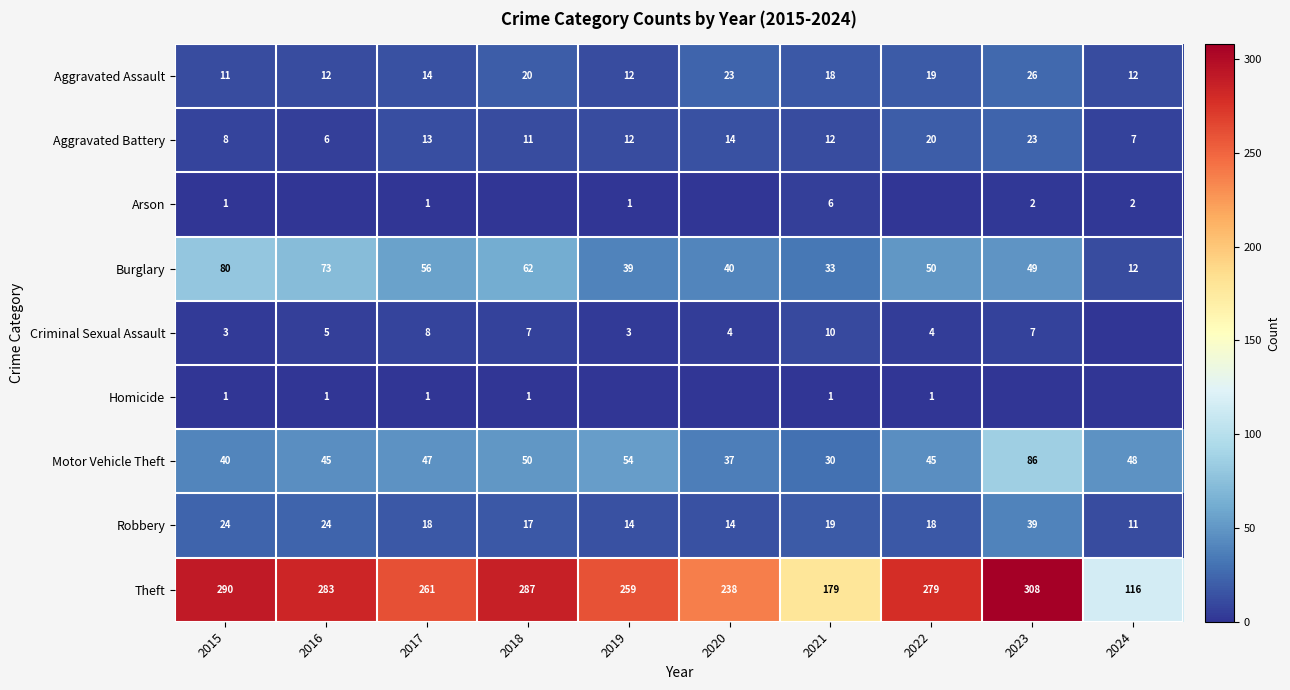

What is the difference between the Aggravated Assault values at 2022 and 2016?

7